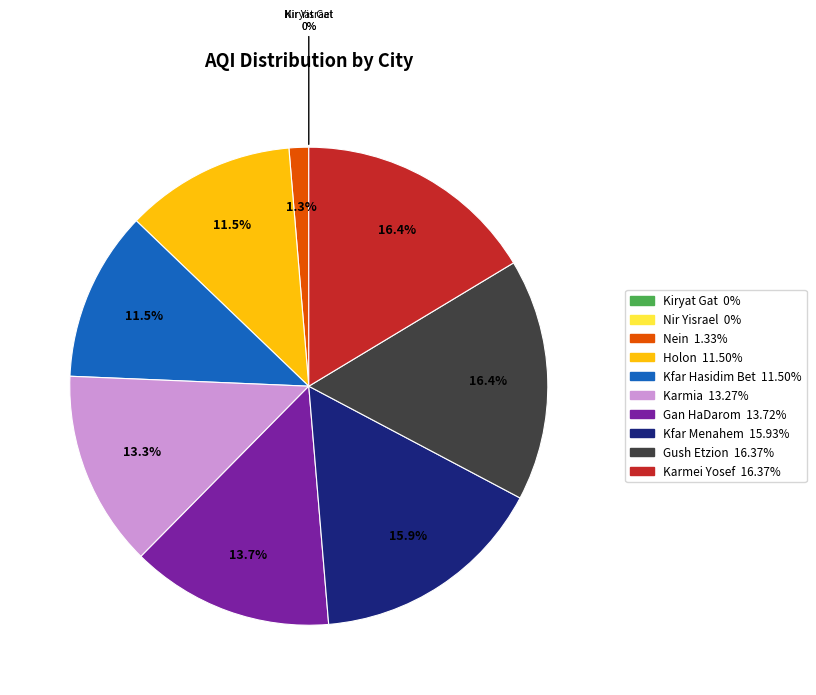

True or false: Karmei Yosef, Central District accounts for 26% of the total.

False